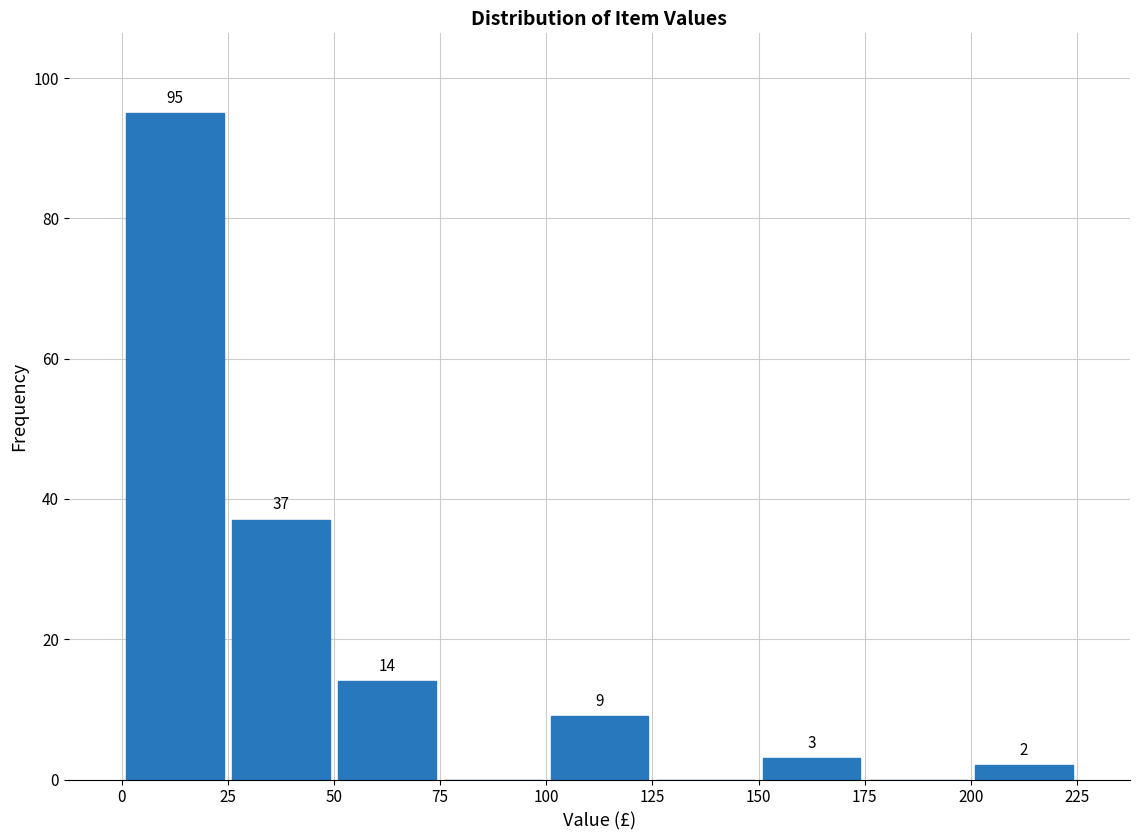

Which range on the x-axis has the tallest bar?

0 to 25